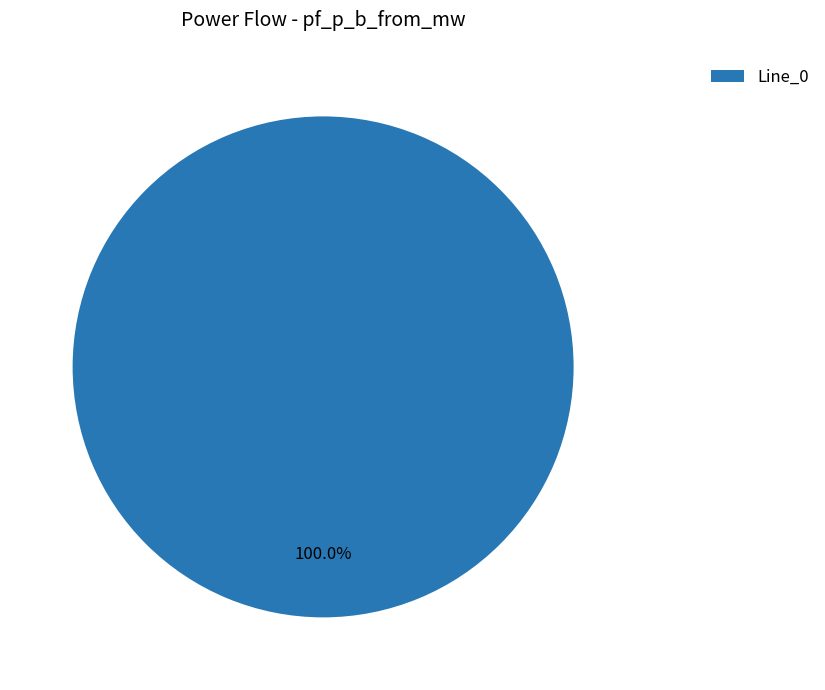

Rank the categories by value from highest to lowest.

Line_0